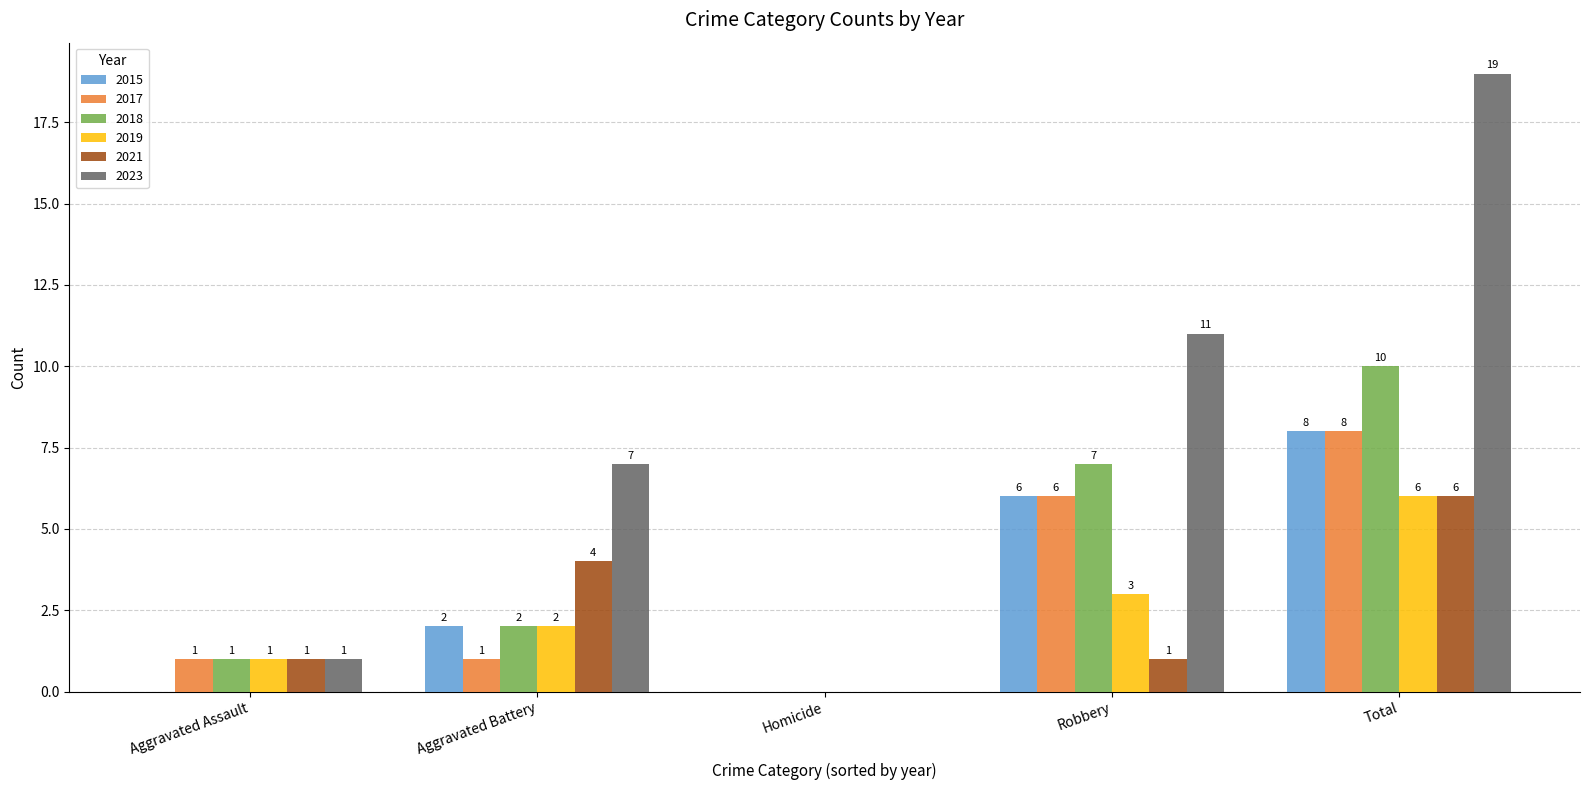

How many values in 2023 are above zero?

4